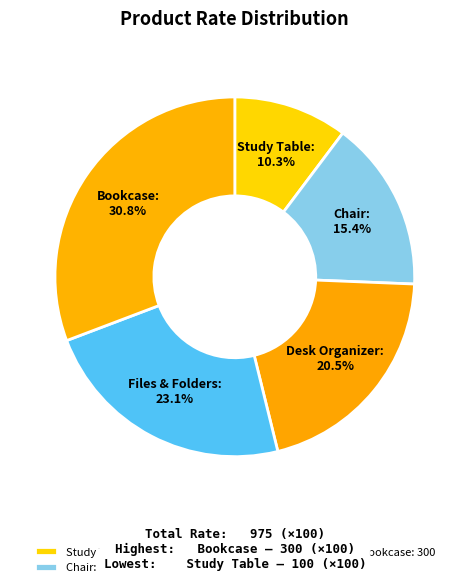

Which category has the biggest portion of the pie?

Bookcase